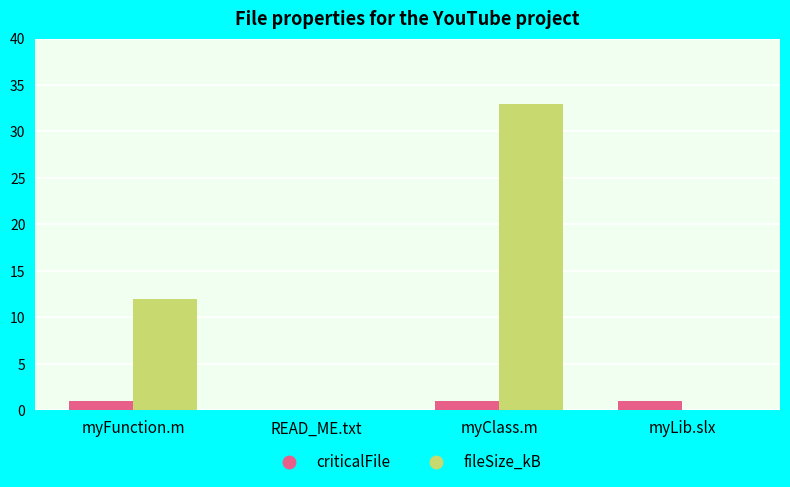

How many positive values does the criticalFile series have?

3